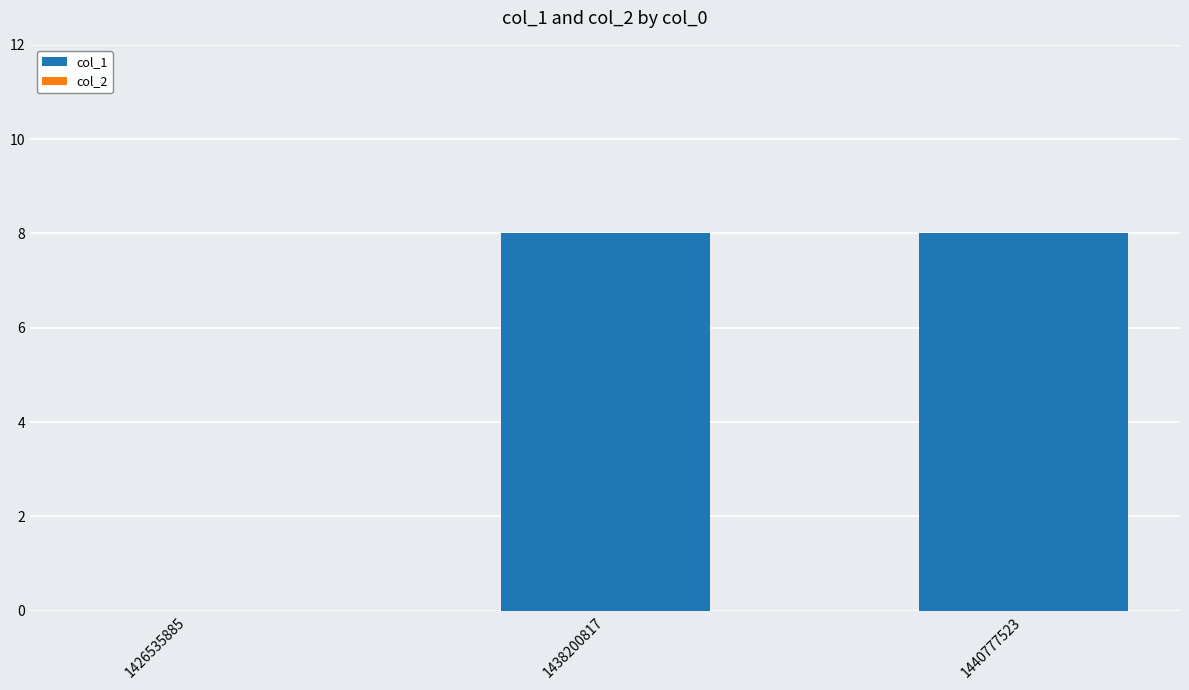

Count the number of categories in the chart.

3